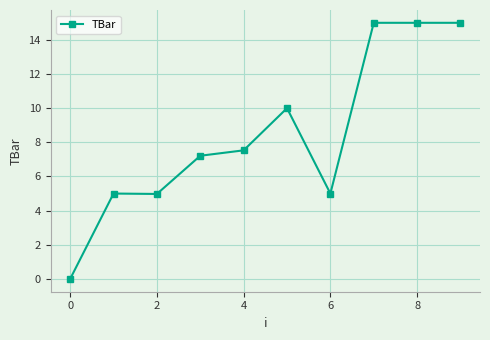

How many data points are above 7?

6